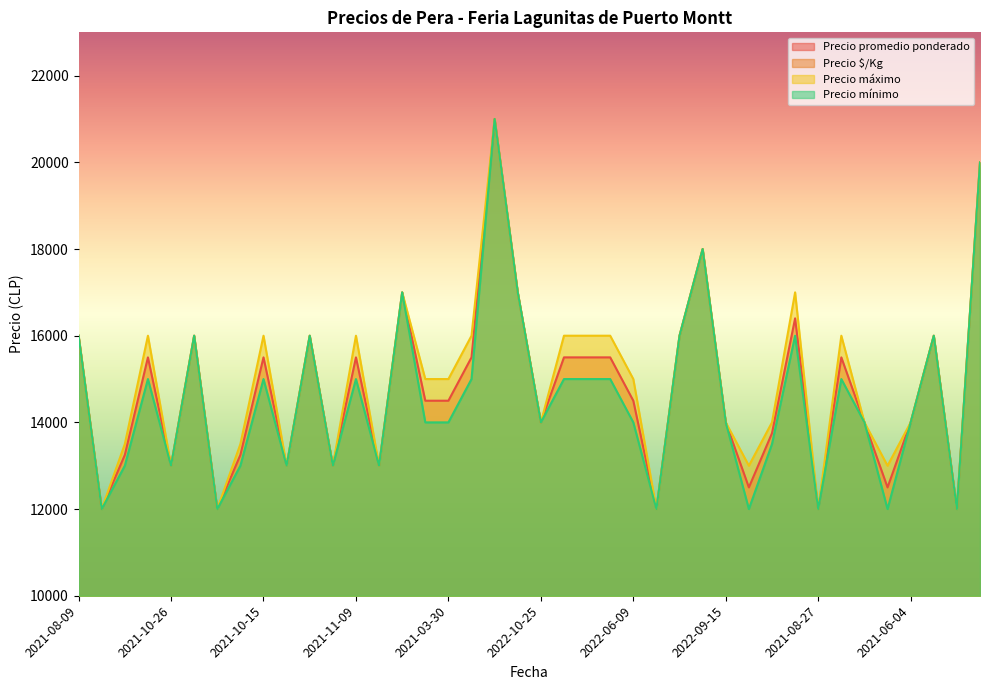

How many values in the Precio promedio ponderado series exceed 14500?

19